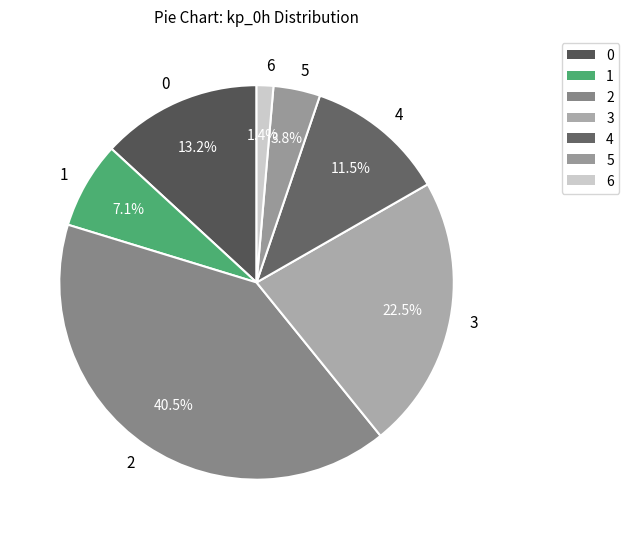

True or false: 6 accounts for 11% of the total.

False